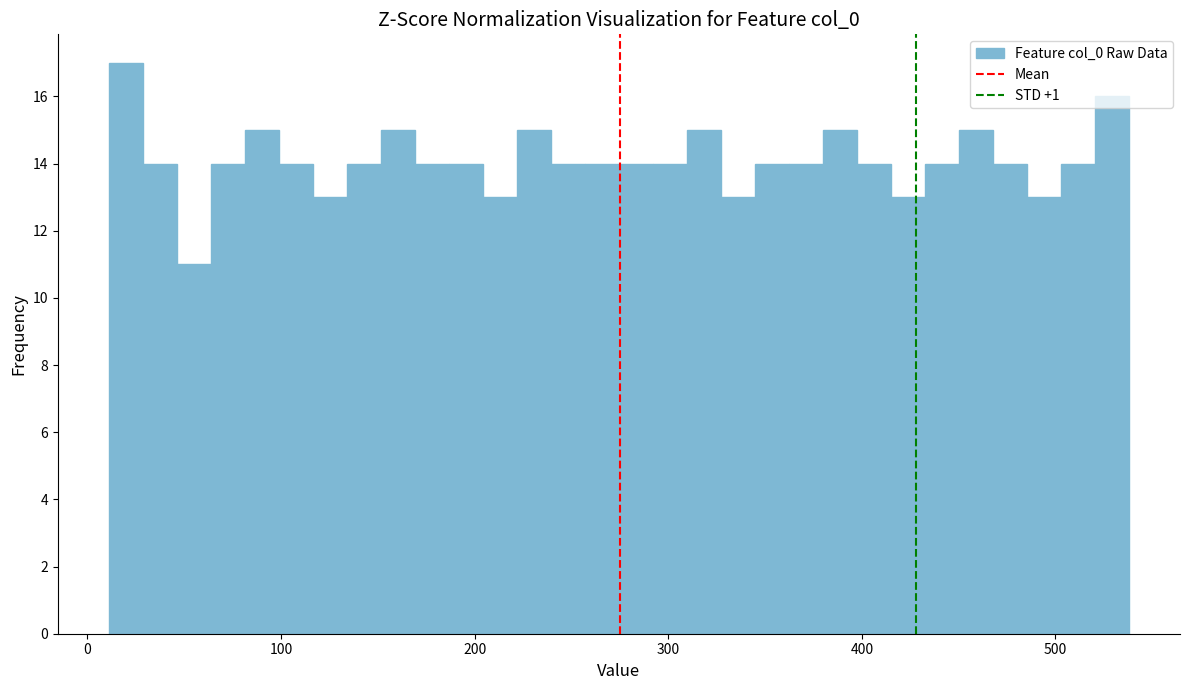

Around what value on the x-axis is the tallest bar? Give the approximate position of its centre, as read against the axis.

20